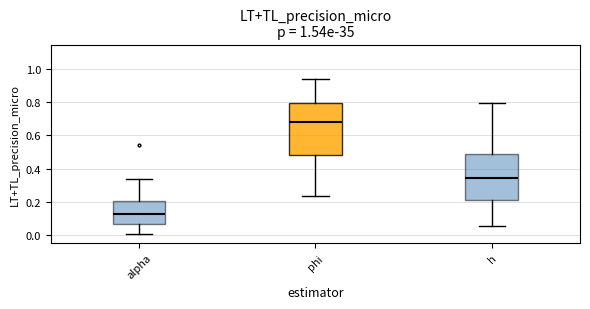

Which box is the tallest, from its lower edge to its upper edge?

phi